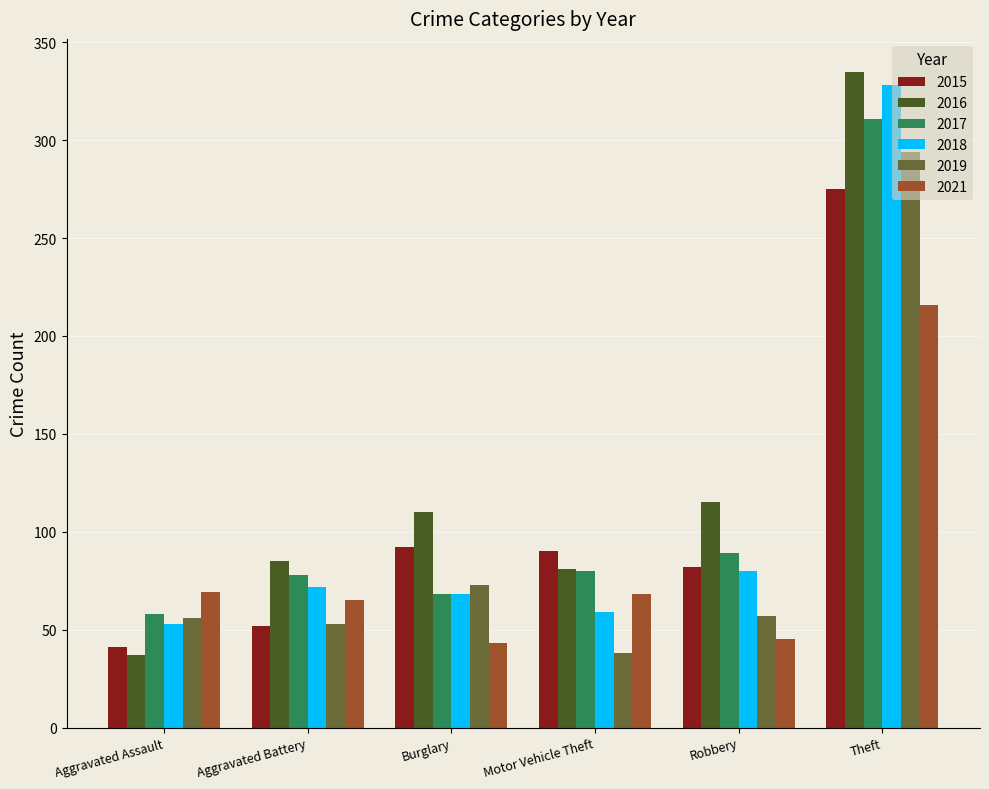

What is the sum of the 2017 values at Aggravated Battery and Motor Vehicle Theft?

158